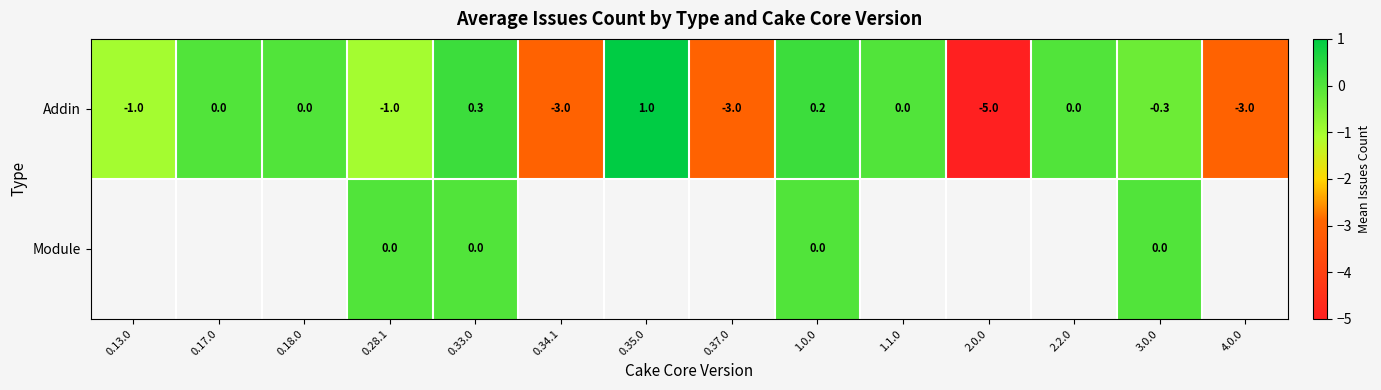

At how many categories does at least one series exceed 0?

3